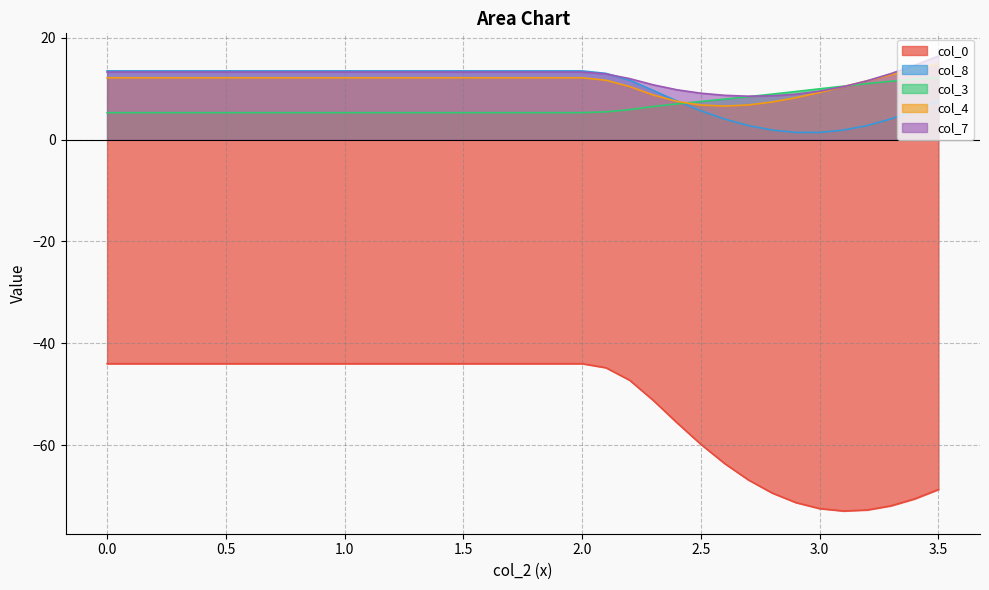

At which label does col_0 first exceed -59?

0.0